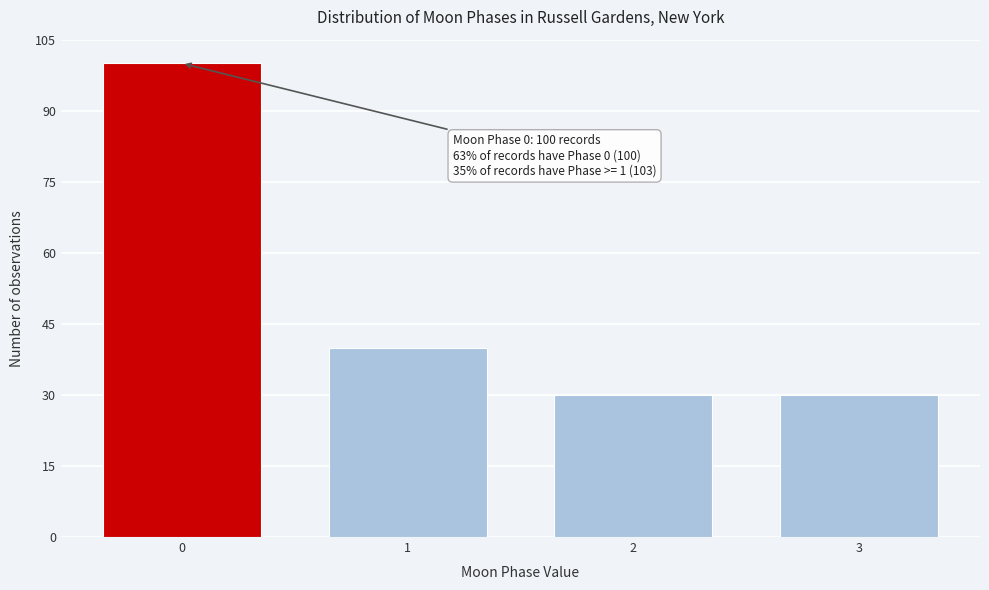

Reading left to right, extract all data points from this chart.

0=100	1=40	2=30	3=30